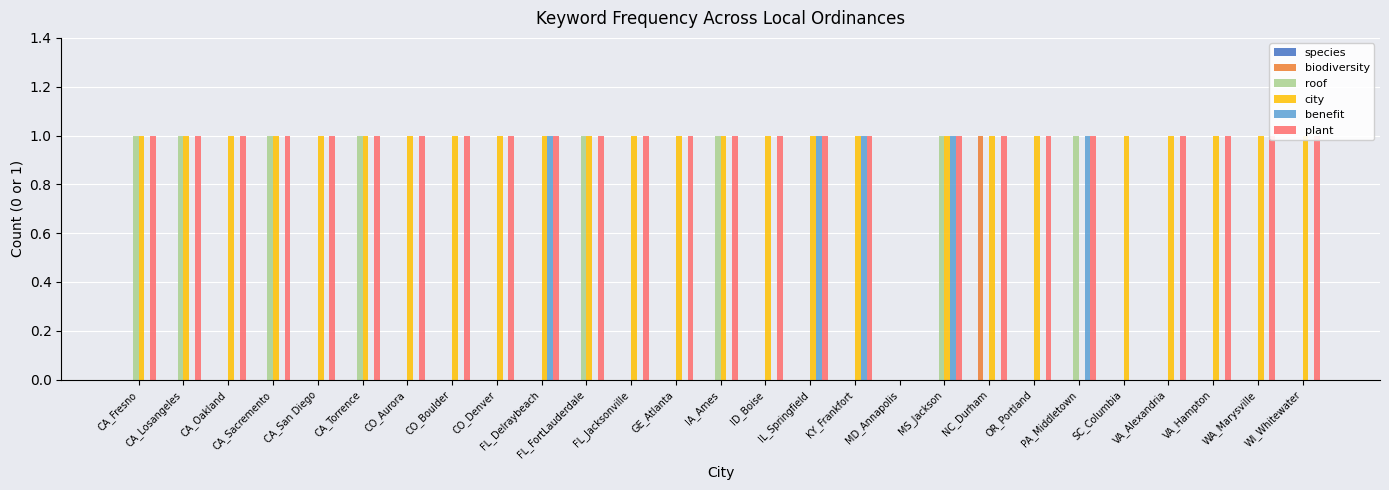

At which category is the sum across all series the highest?

MS_Jackson